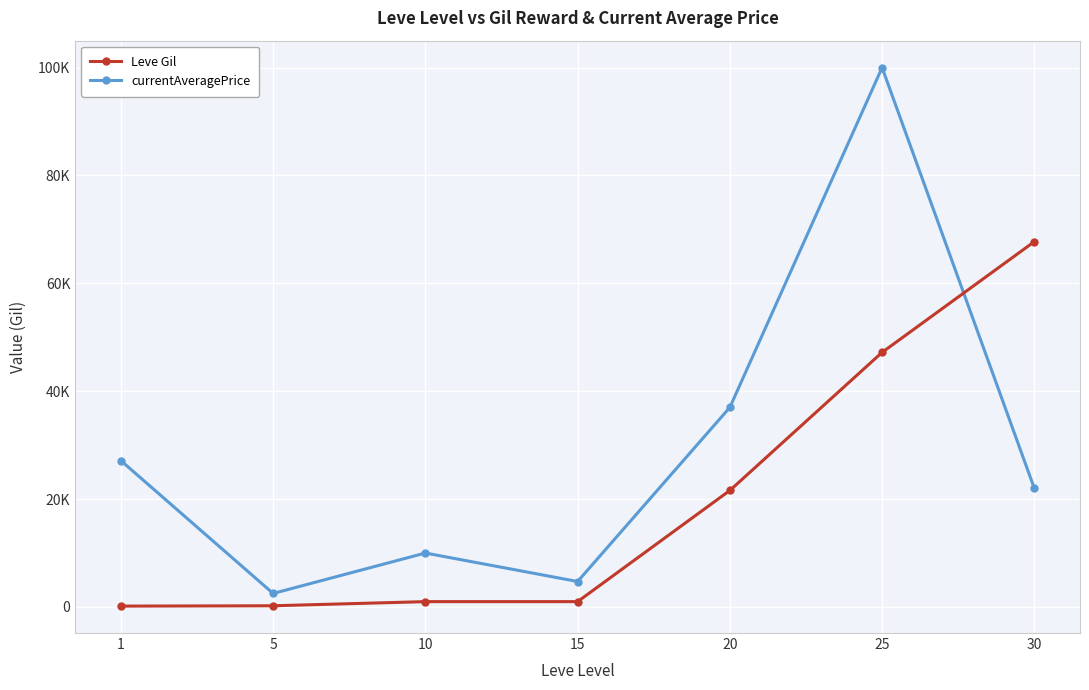

Does the chart have visible grid lines?

Yes